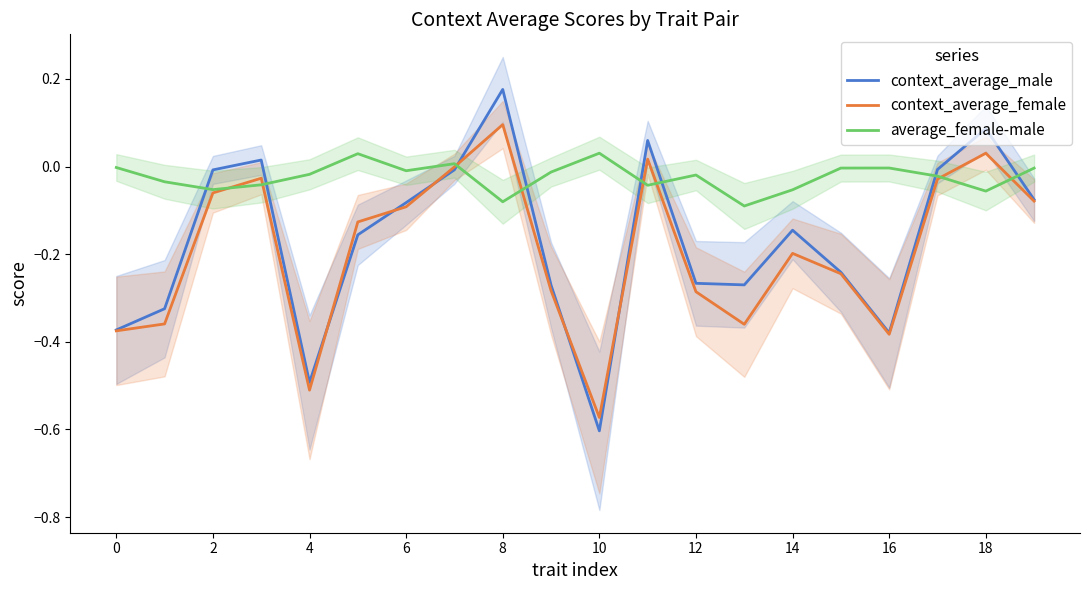

Which category has the lowest value across all series?

10